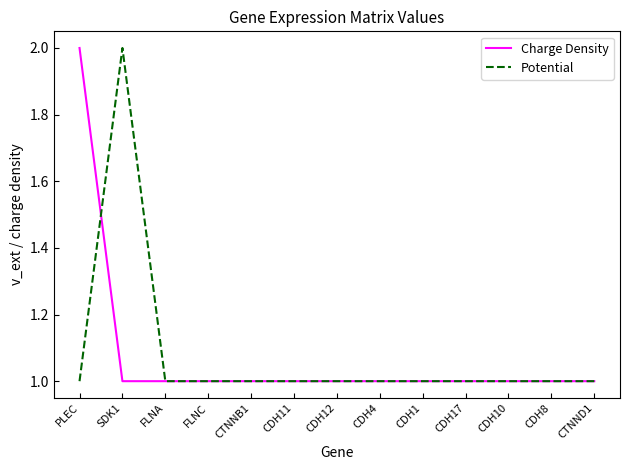

What position from the right is CDH10?

3